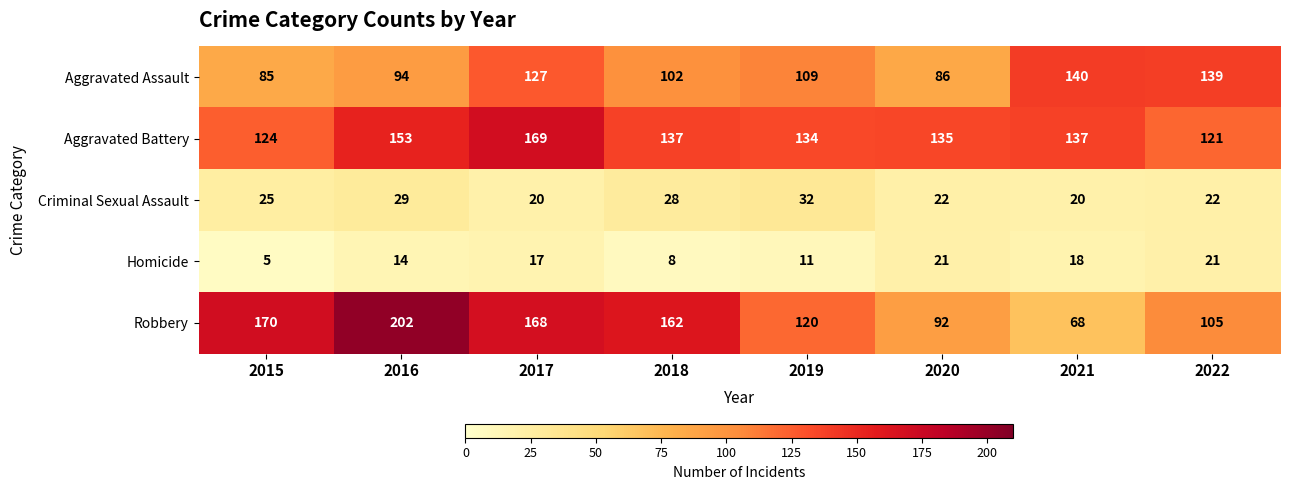

At which category is the sum across all series the highest?

2017